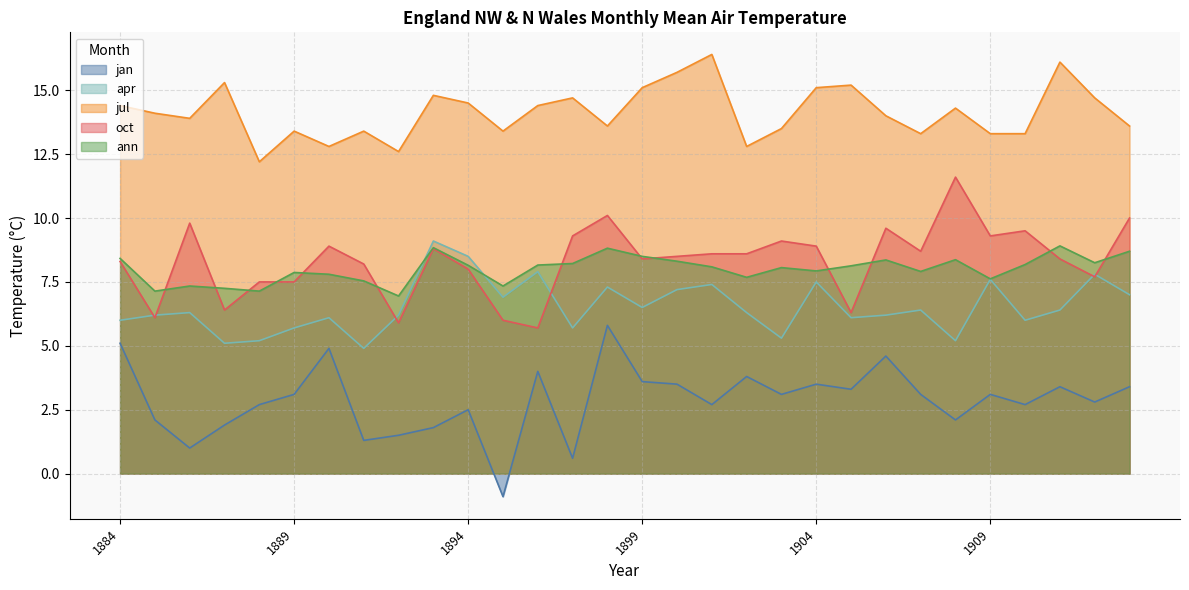

True or false: oct and jul intersect in this chart.

False